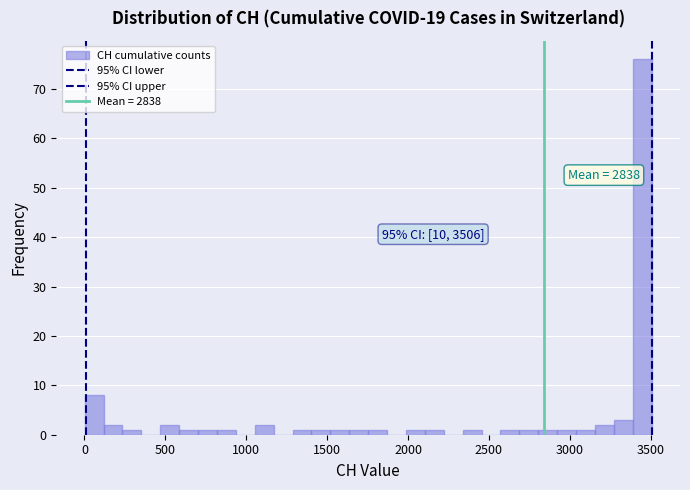

Read against the x-axis, roughly where is the centre of the tallest bar?

3450